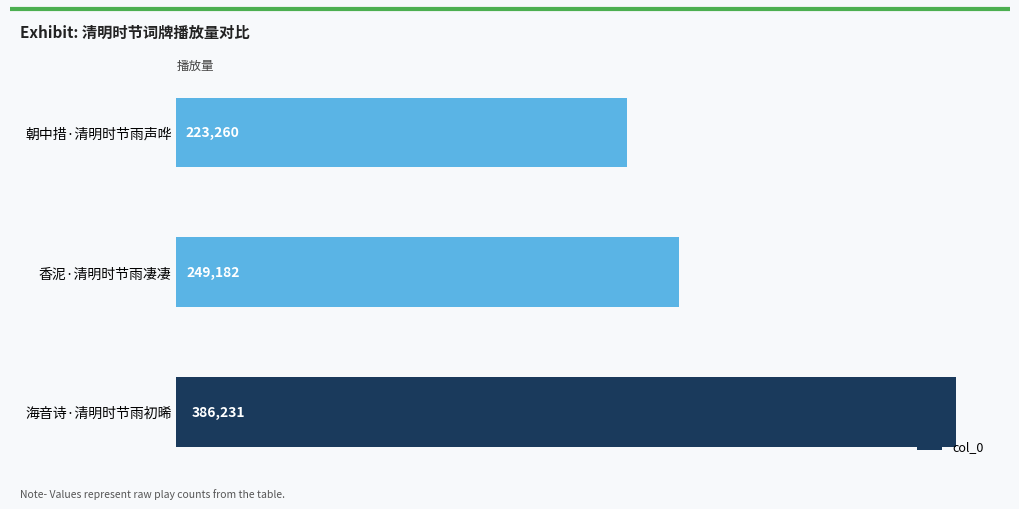

Reading top to bottom, extract all data points from this chart.

223260	249182	386231